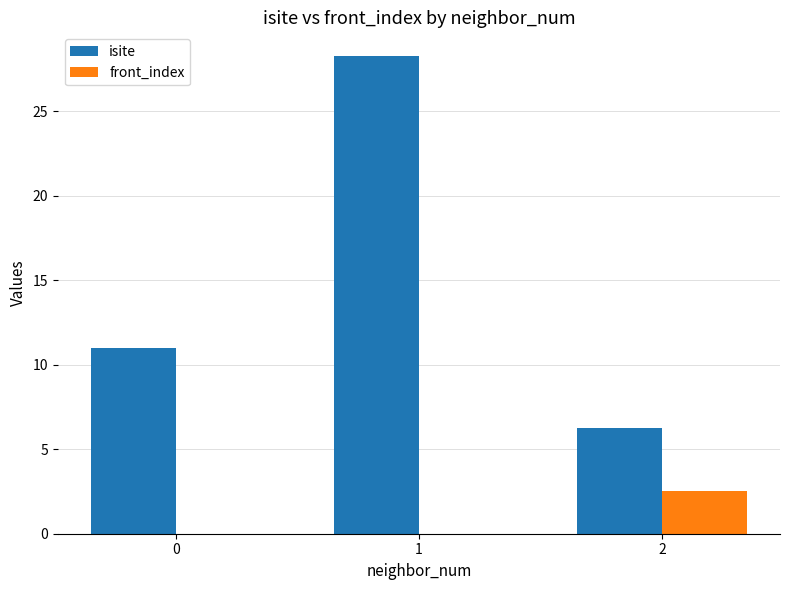

The value of front_index at 1 is 1.2. True or false?

False